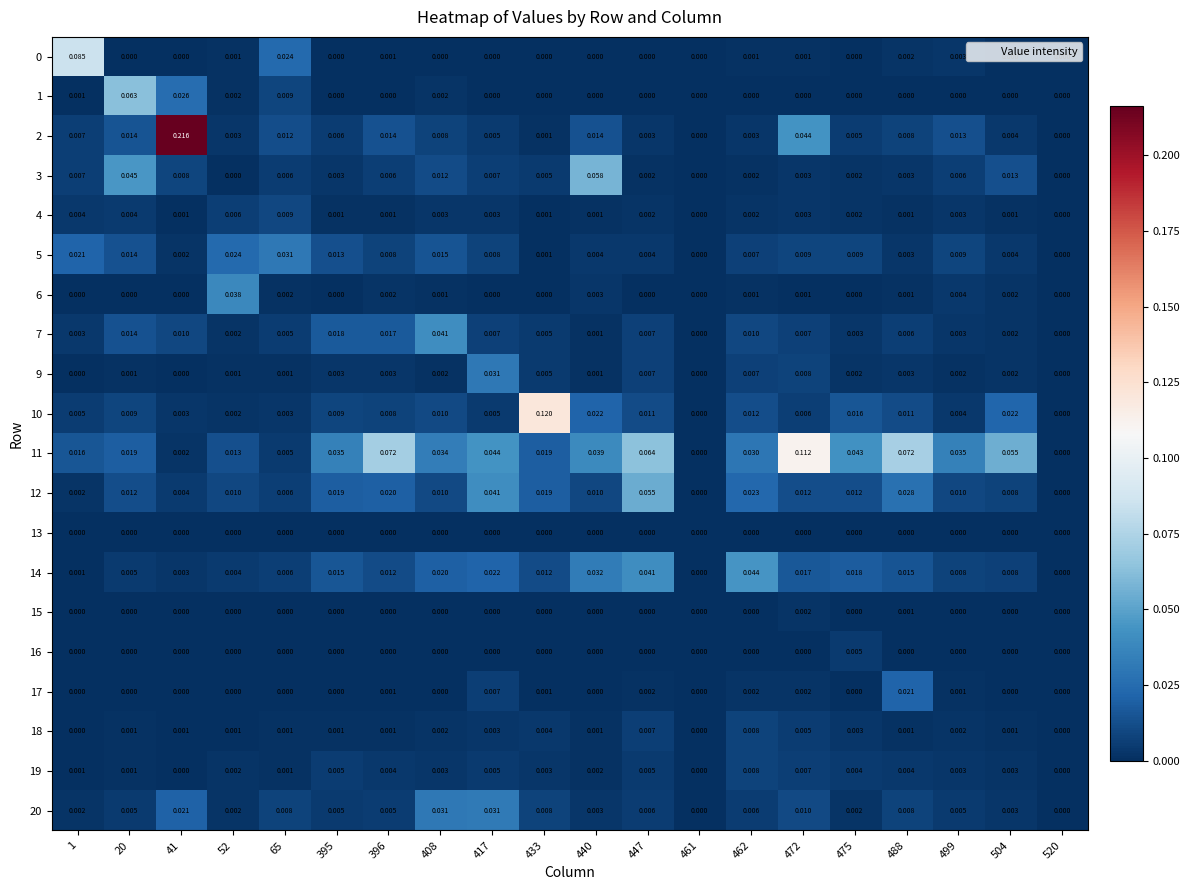

Count the number of data series in this chart.

20